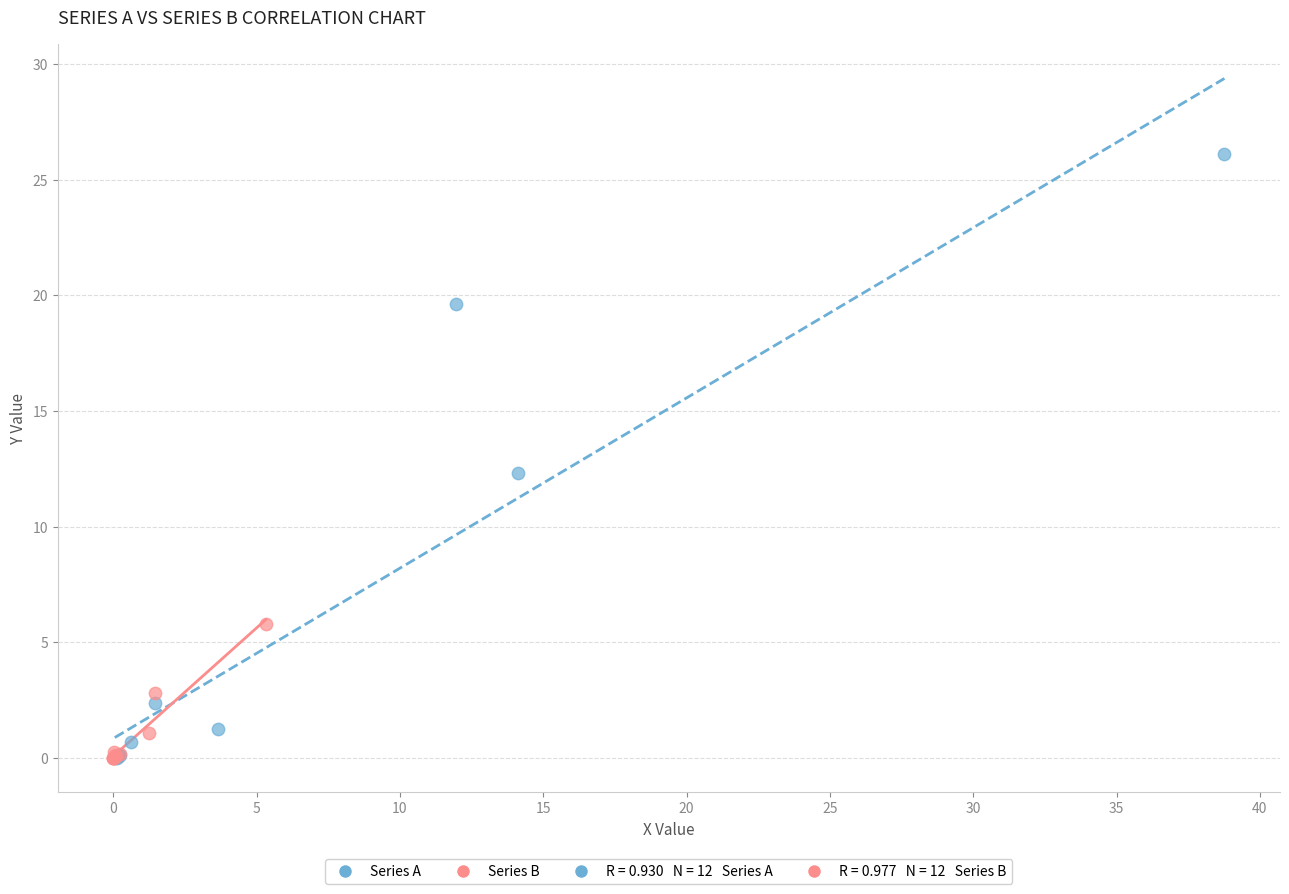

Which series has the largest Y range (max minus min)?

Series A